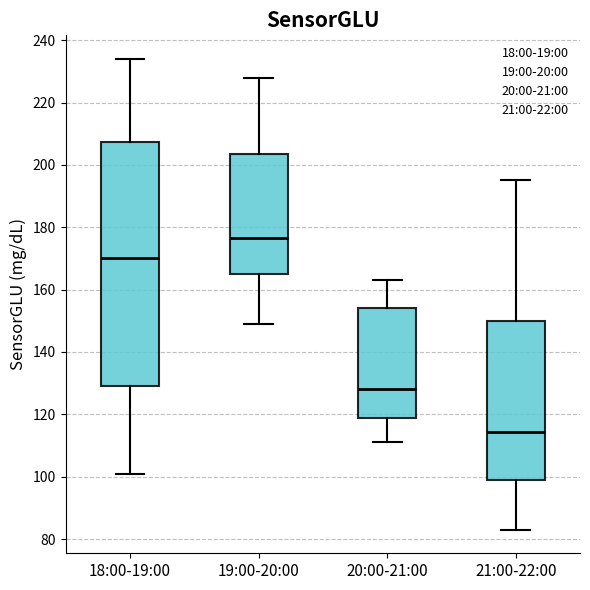

Reading left to right, read every box against the y-axis: the position of its median line, the range the box covers, and the ends of its whiskers. The values are not printed on the chart, so give them approximately, as read against the axis.

18:00-19:00: median 170, box 130 to 208, whiskers 102 to 234
19:00-20:00: median 176, box 166 to 204, whiskers 150 to 228
20:00-21:00: median 128, box 118 to 154, whiskers 112 to 164
21:00-22:00: median 114, box 100 to 150, whiskers 84 to 196